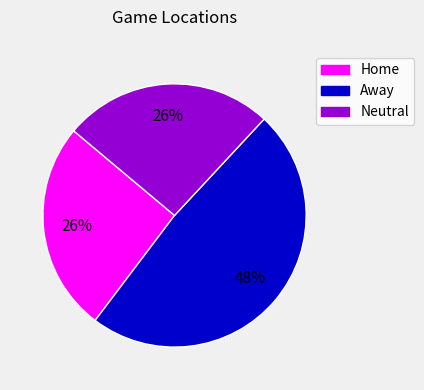

Combined, do Home and Away account for over 50%?

Yes